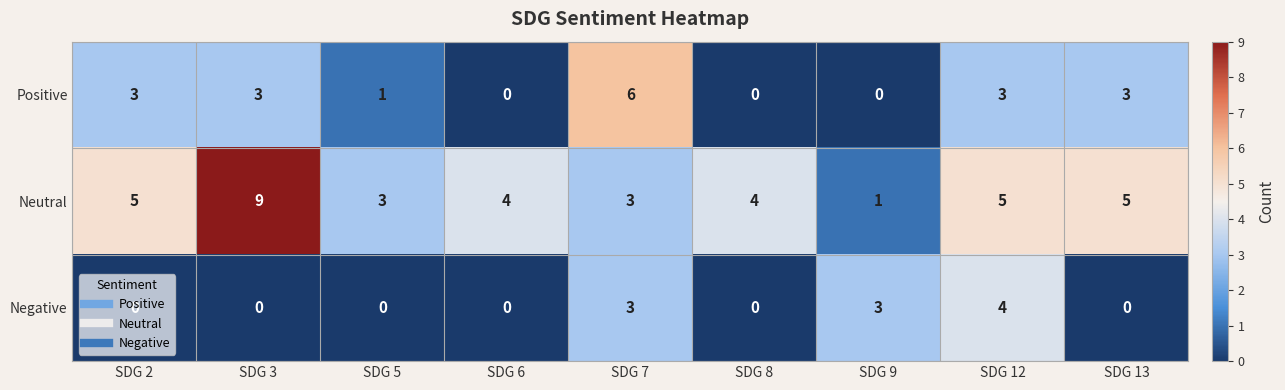

The Neutral series shows 1 at SDG 7. True or false?

False